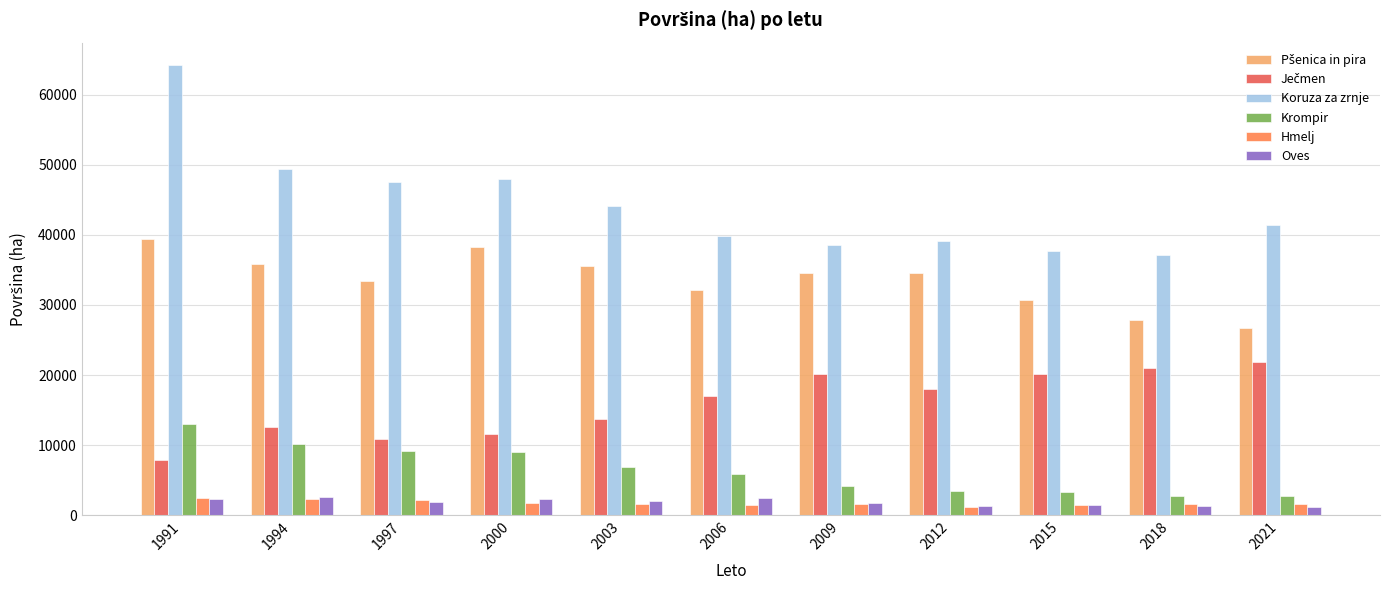

Which series has the largest total across all categories?

Koruza za zrnje